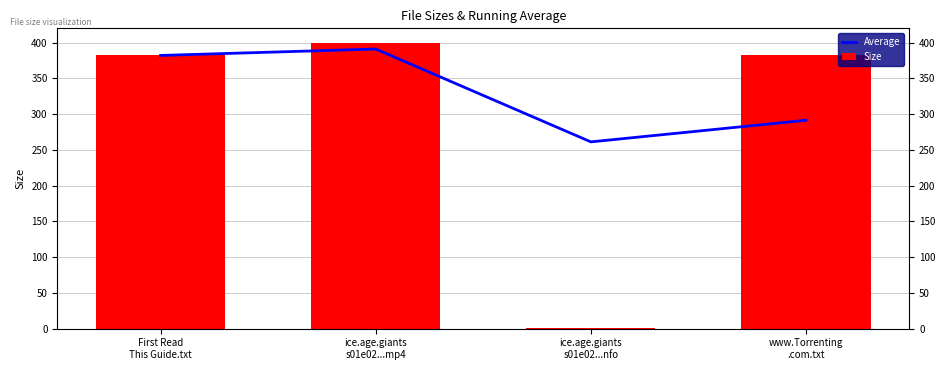

At which label does Average reach its peak?

ice.age.giants
s01e02...mp4